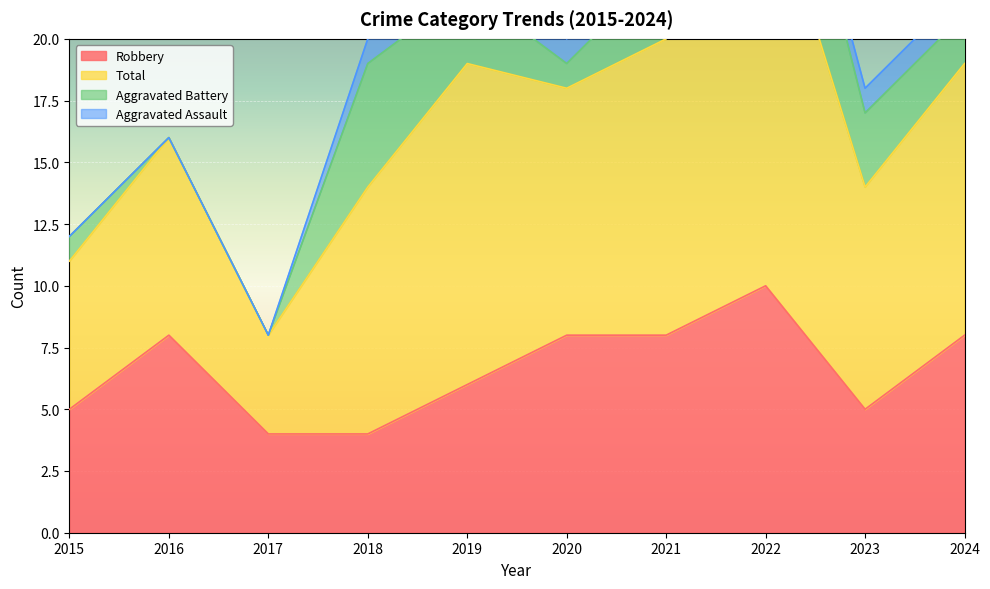

What is the minimum value for Robbery?

4